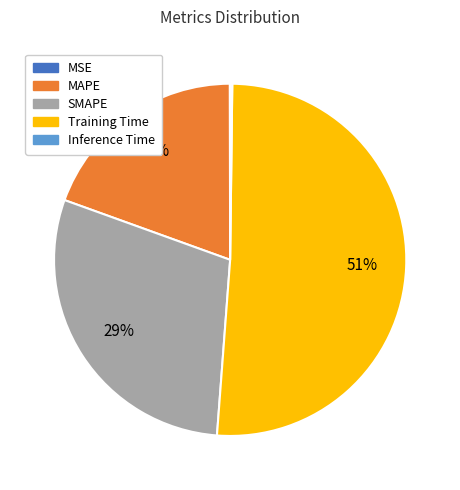

Is there a majority slice in this chart?

Yes